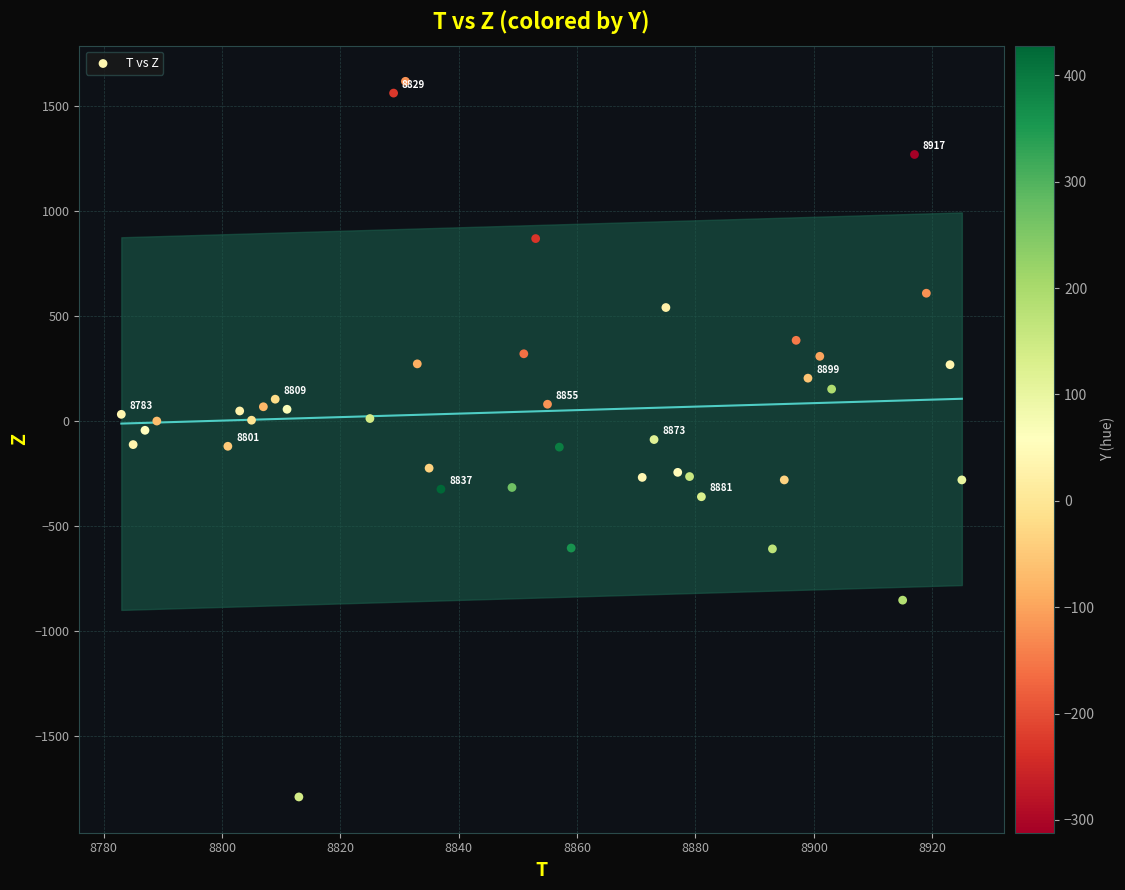

What is the range of X values (max minus min)?

142